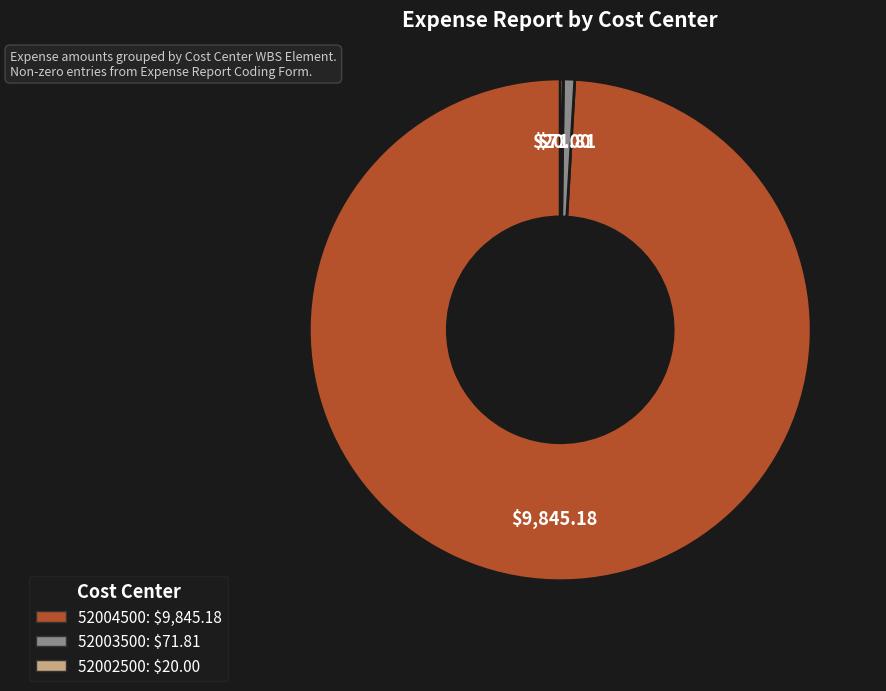

Is the sum of 52004500 and 52003500 greater than half?

Yes